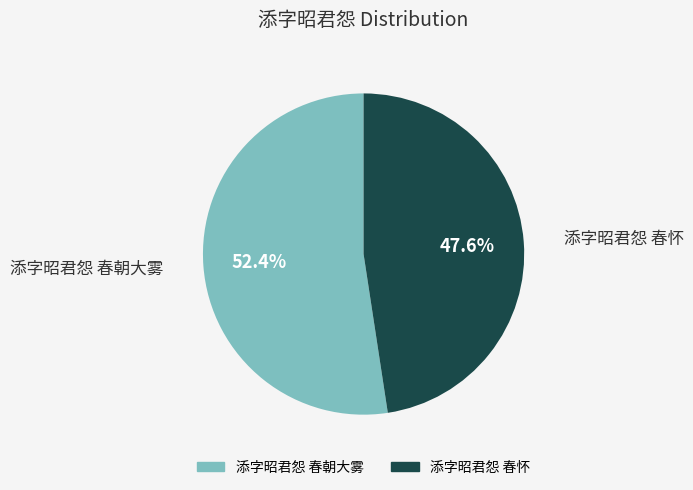

What is the largest slice in the pie chart?

添字昭君怨 春朝大雾